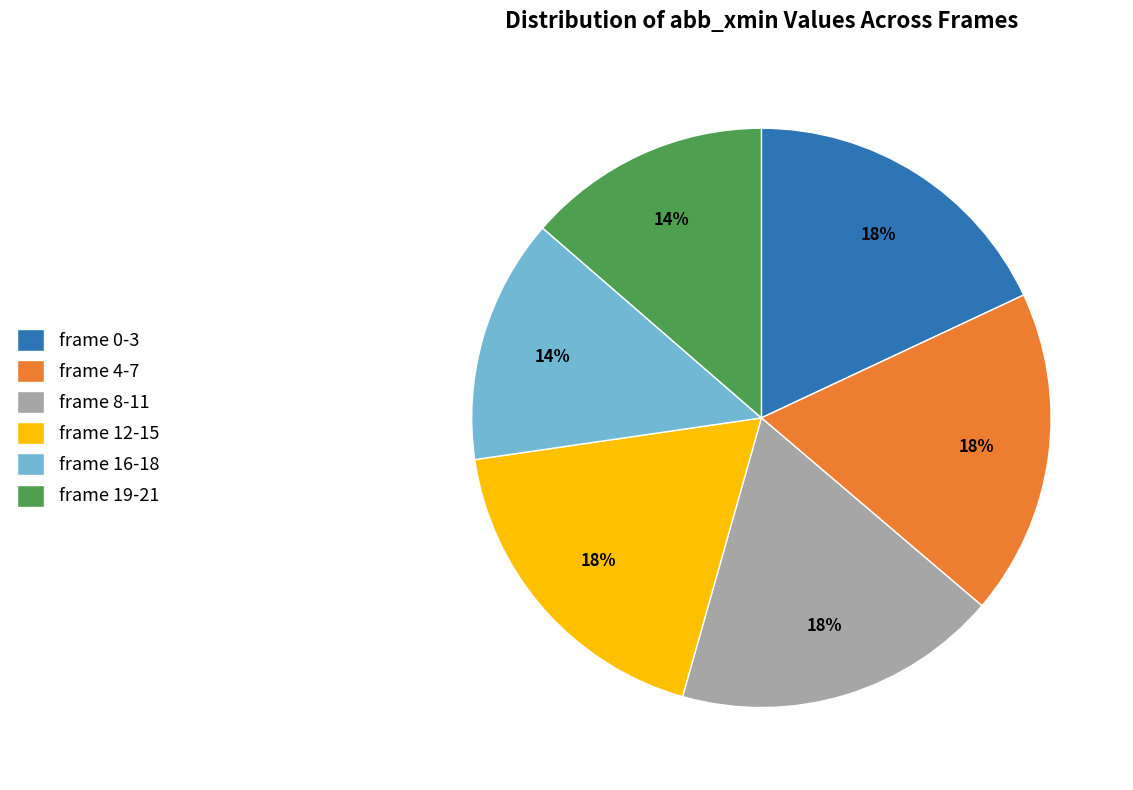

To the nearest percent, what percentage of the pie is frame 0-3?

18%